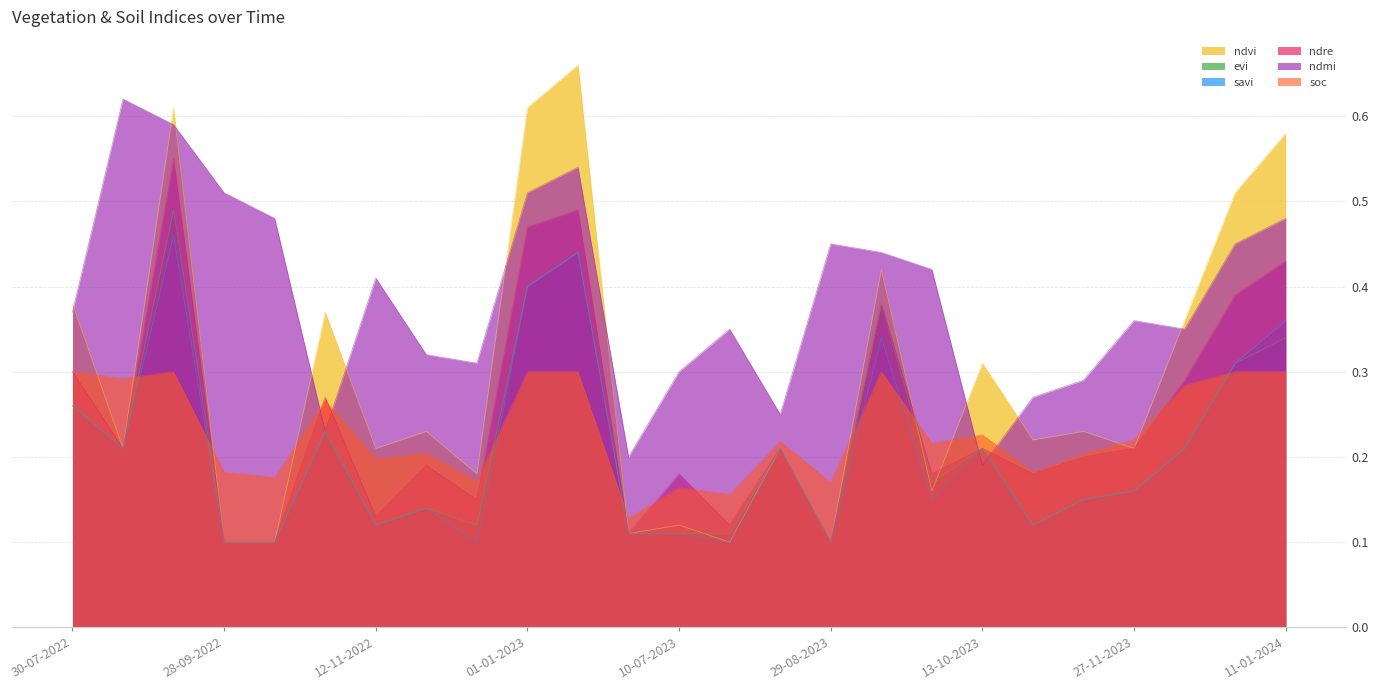

Does the chart have visible grid lines?

Yes